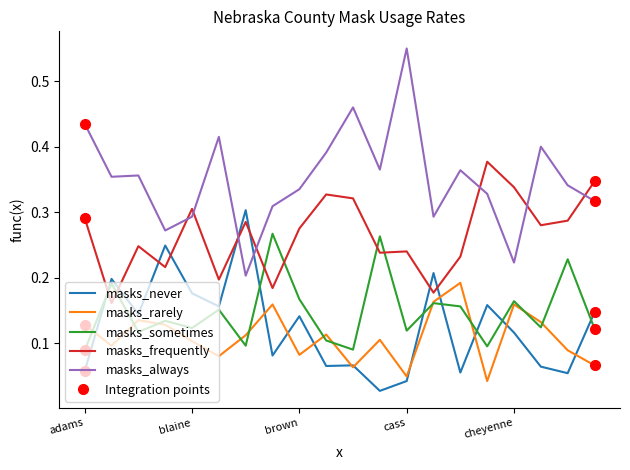

Which series has the largest total across all categories?

masks_always